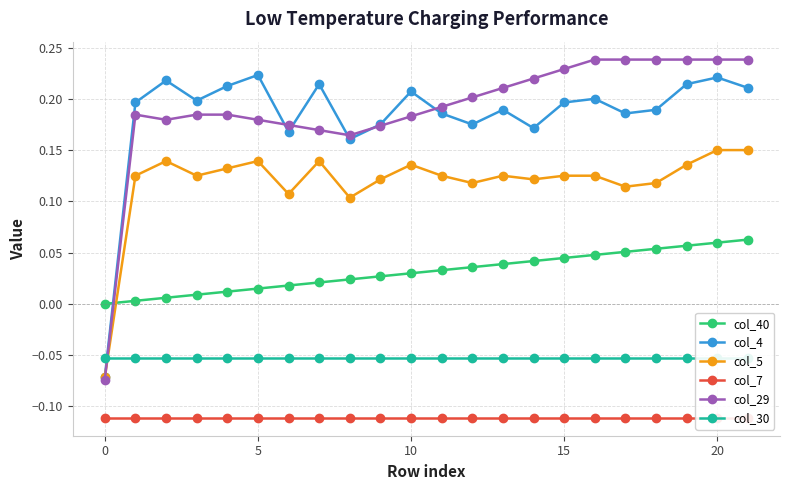

What is the label of the 9th point from the left?

8